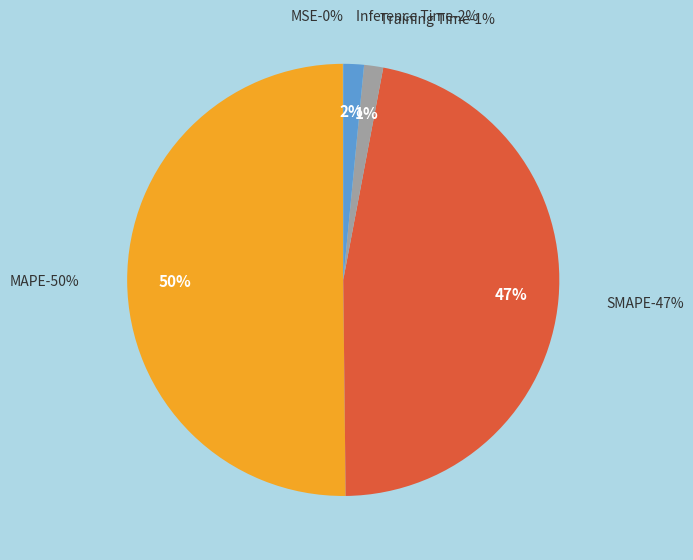

How many segments does this pie chart have?

5